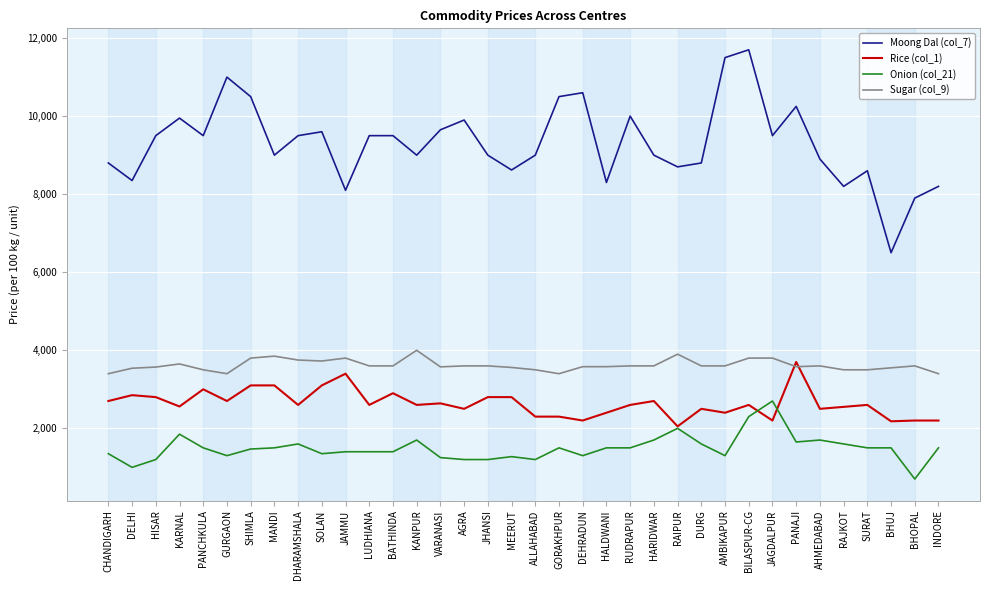

What are all the series names shown in the legend?

Moong Dal (col_7), Rice (col_1), Onion (col_21), Sugar (col_9)